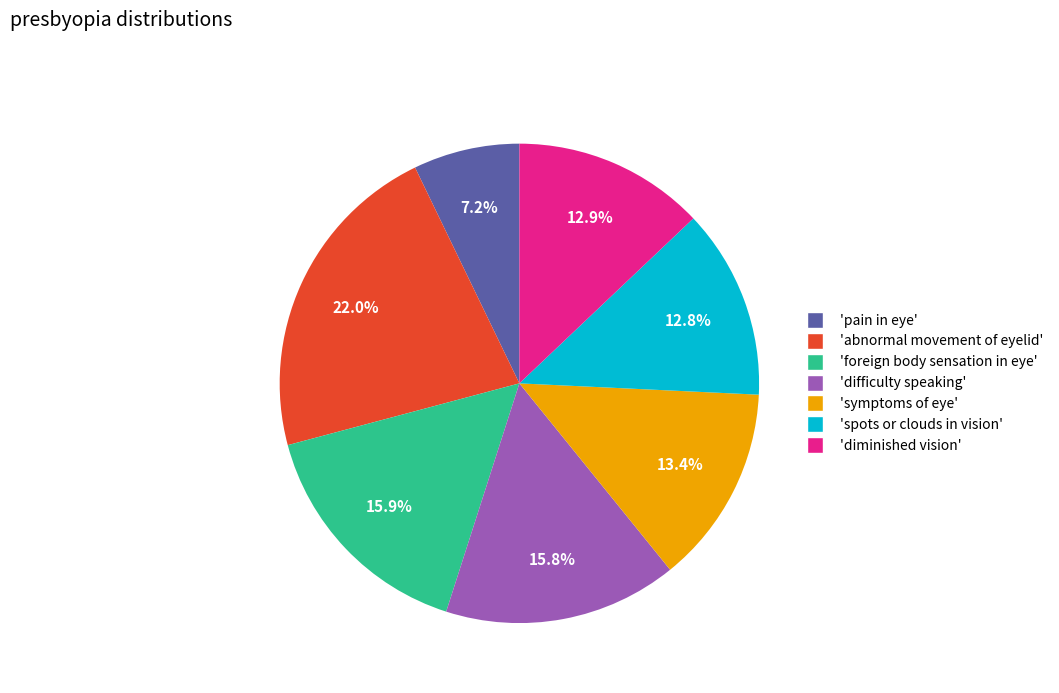

Is there any slice that represents more than half of the pie?

No